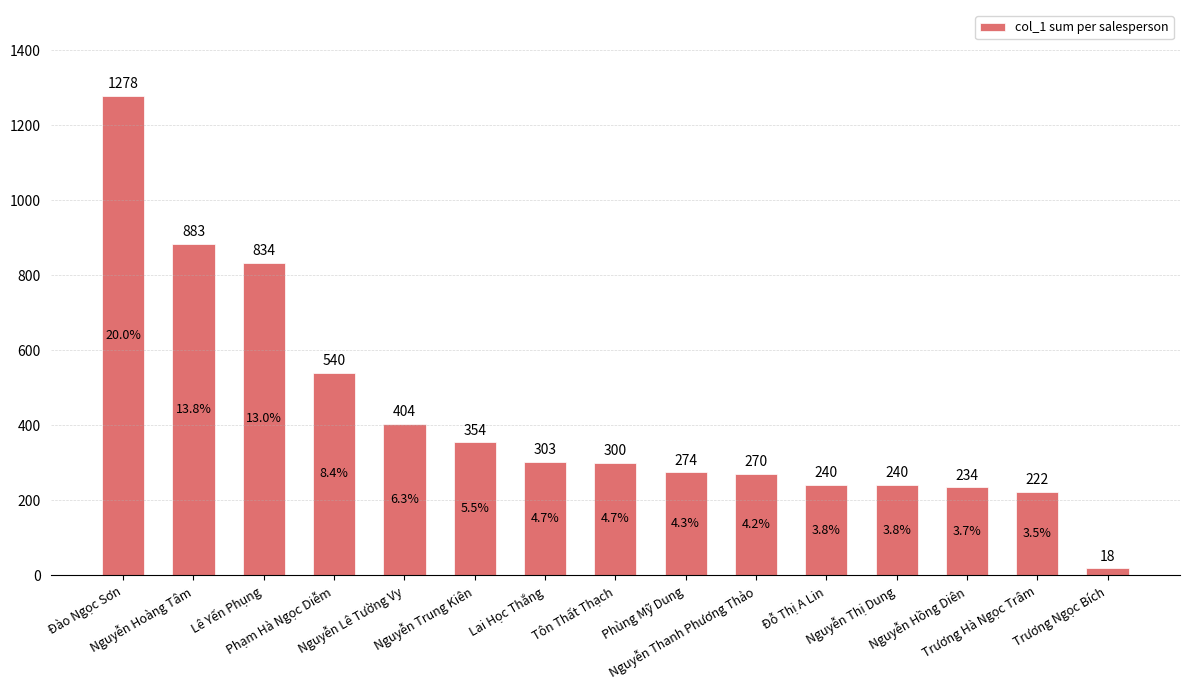

What is the label of the 4th bar from the left?

Phạm Hà Ngọc Diễm